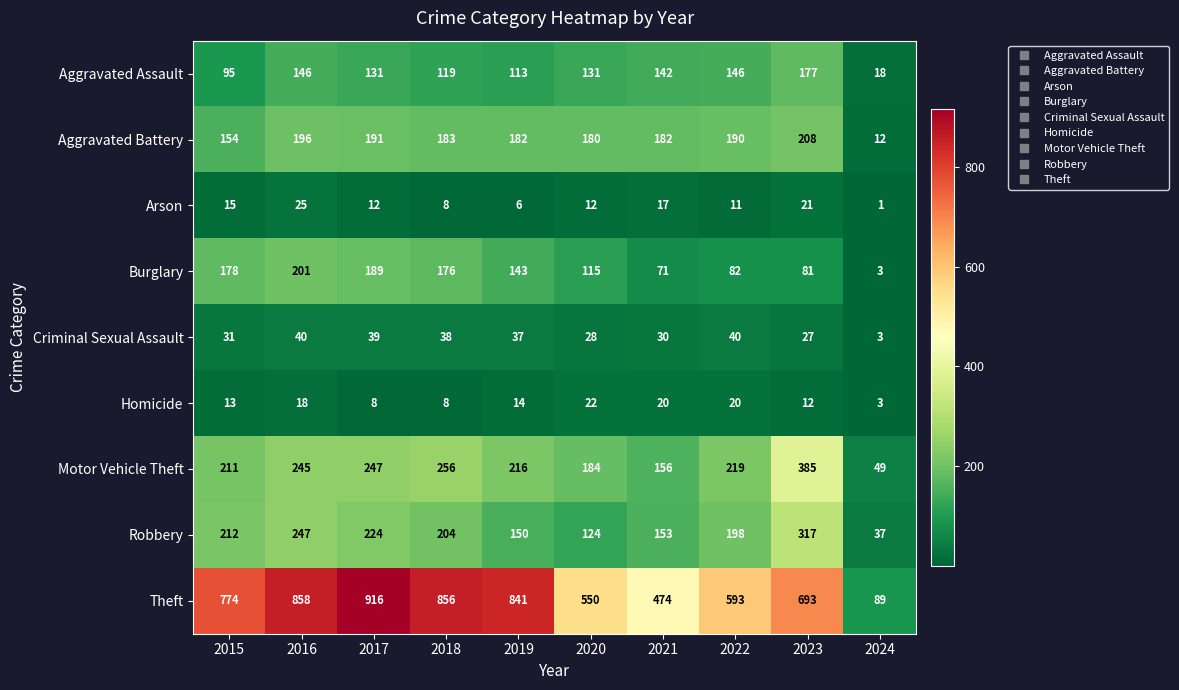

Where does the Burglary series first go above 143?

2015